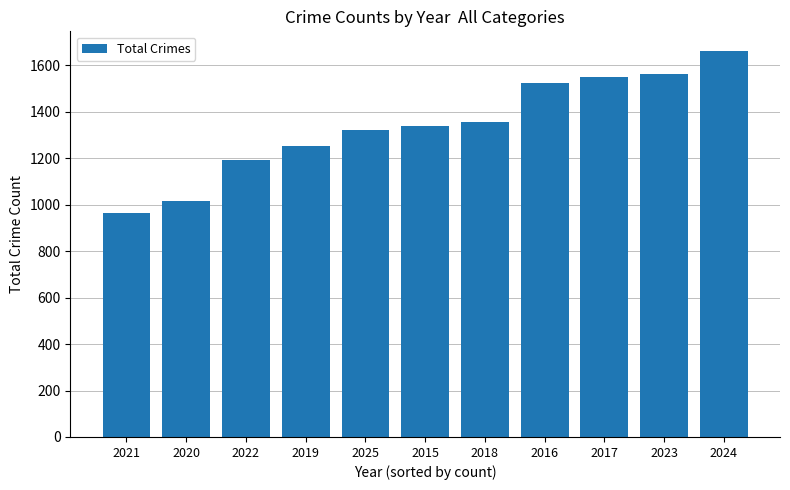

How many bars are there in total?

11